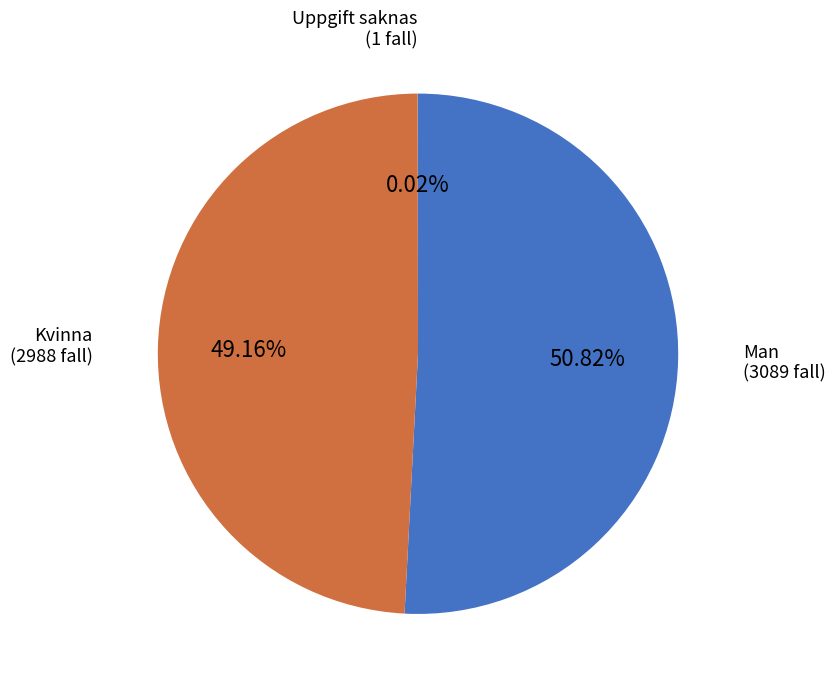

Which has a higher value, Man or Kvinna?

Man